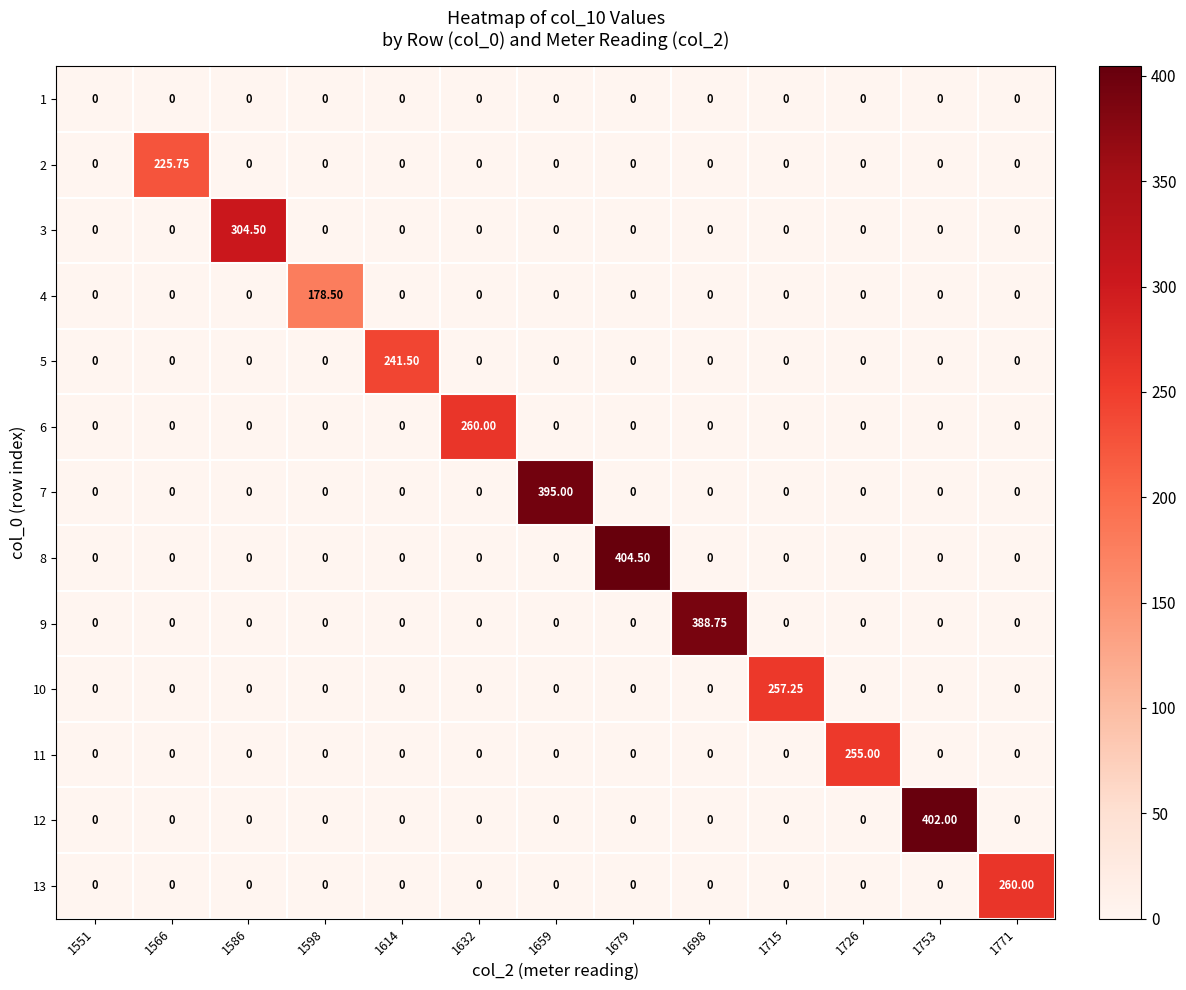

At which category does the chart reach its peak across all series?

1679